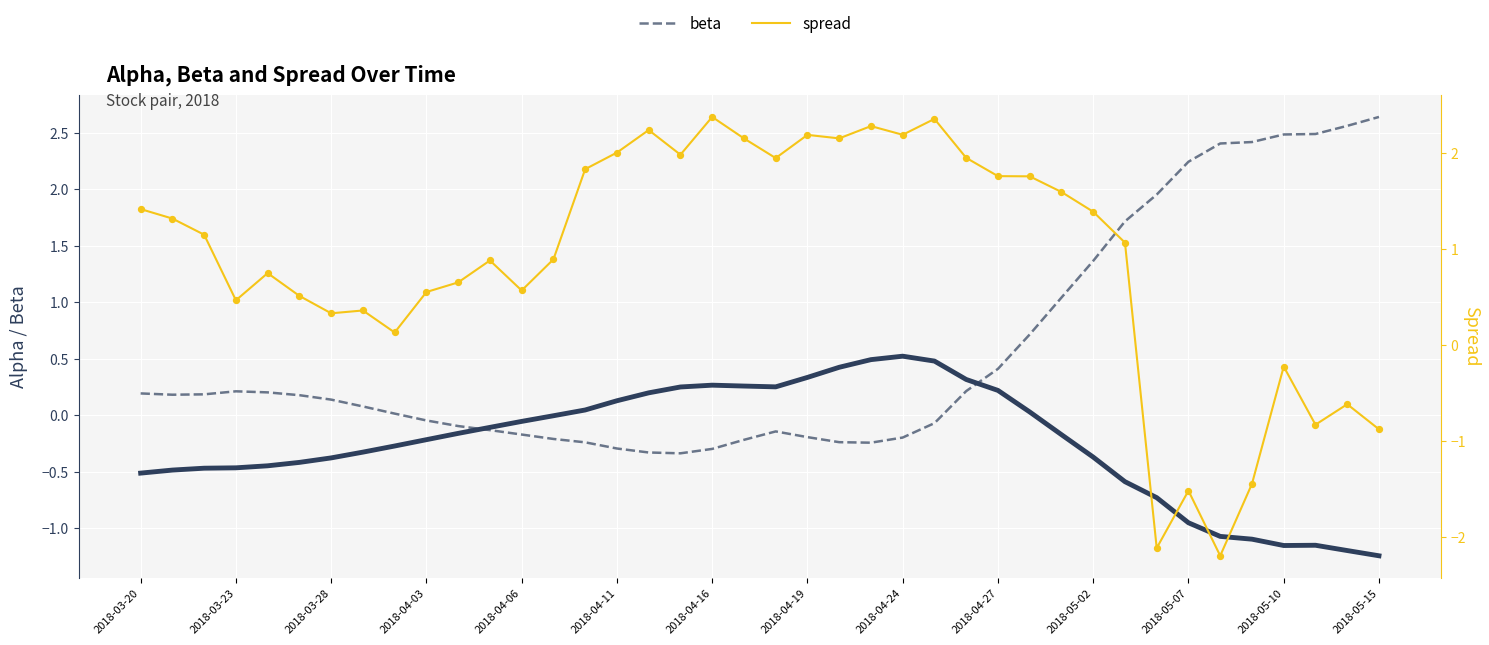

Which series contains the highest Y value?

beta